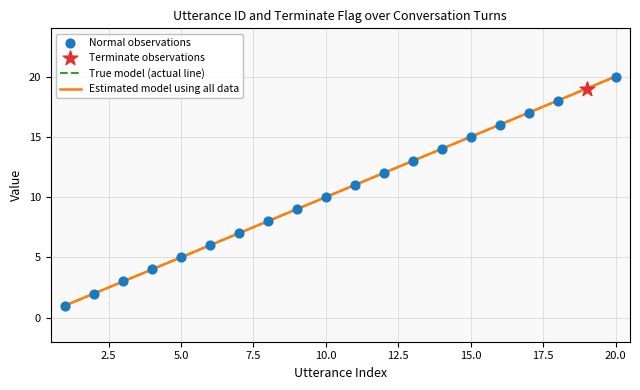

What is the total value across all series at 3?

3